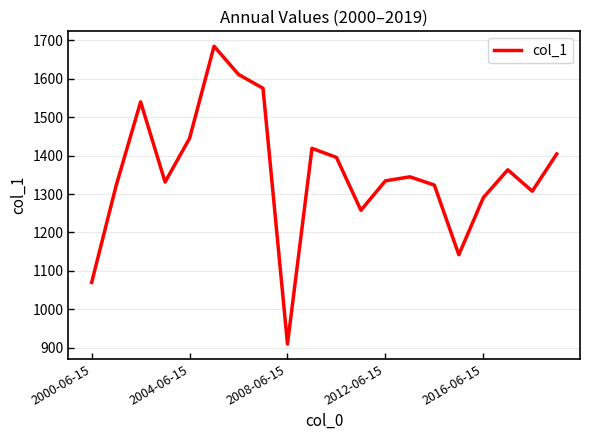

What is the maximum value shown in the chart?

1684.4